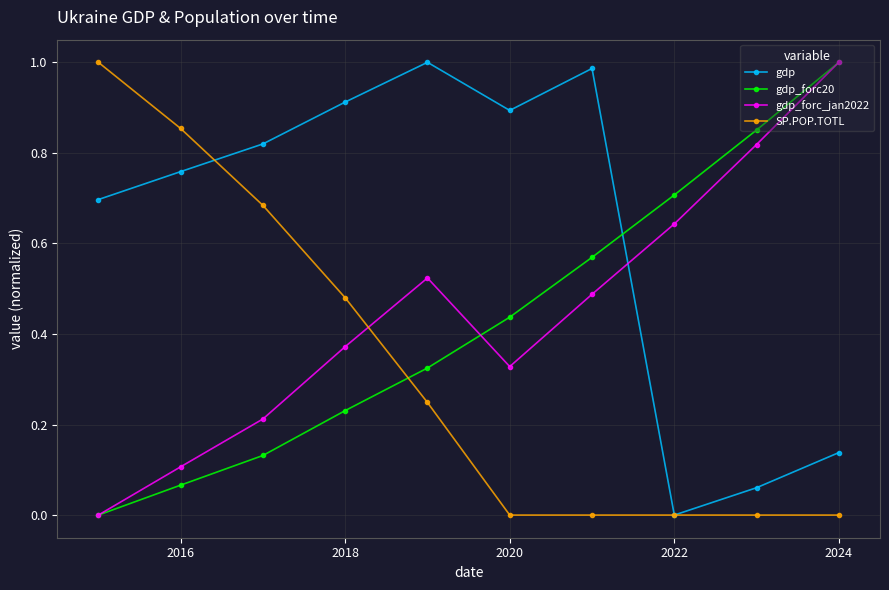

How many lines are shown in the chart?

4